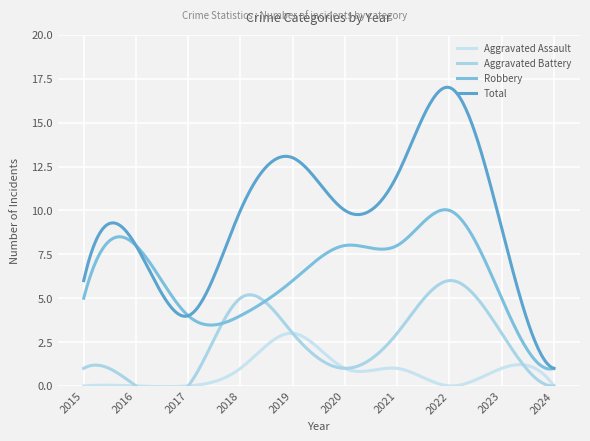

List the series in order of their overall mean, lowest first.

Aggravated Assault, Aggravated Battery, Robbery, Total